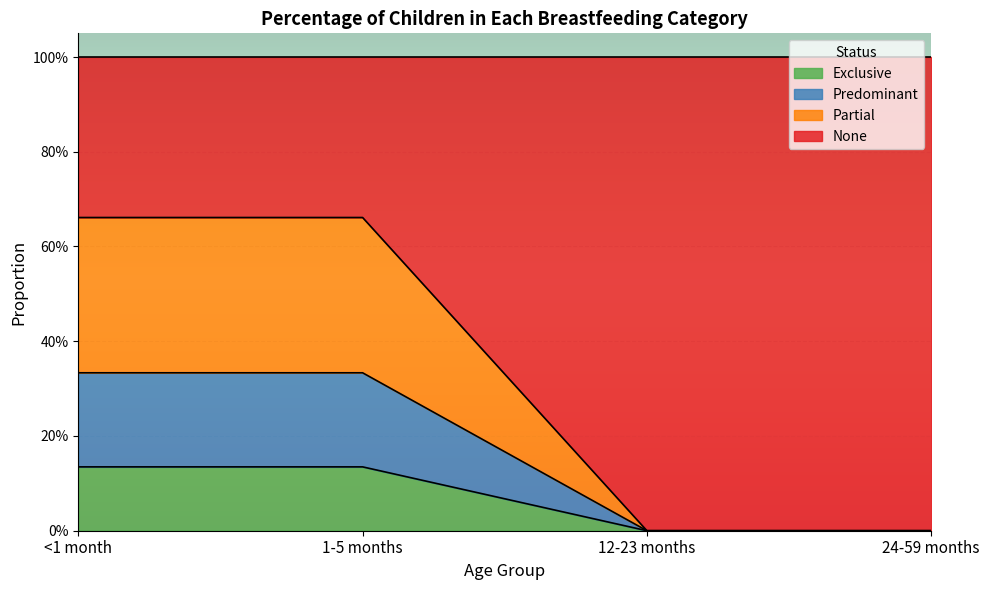

At which label is Partial closest to 0?

12-23 months